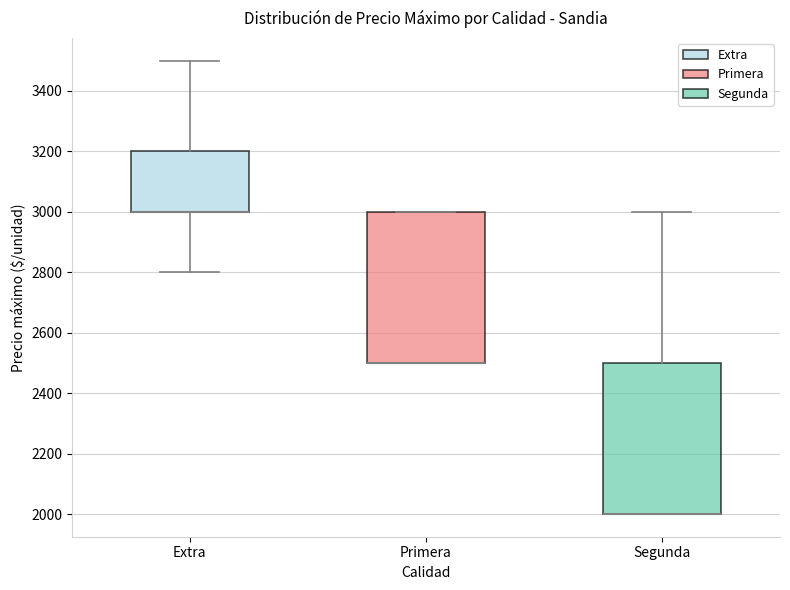

Where is the upper edge of the box for Segunda on the y-axis? The values are not printed on the chart, so give them approximately, as read against the axis.

2500